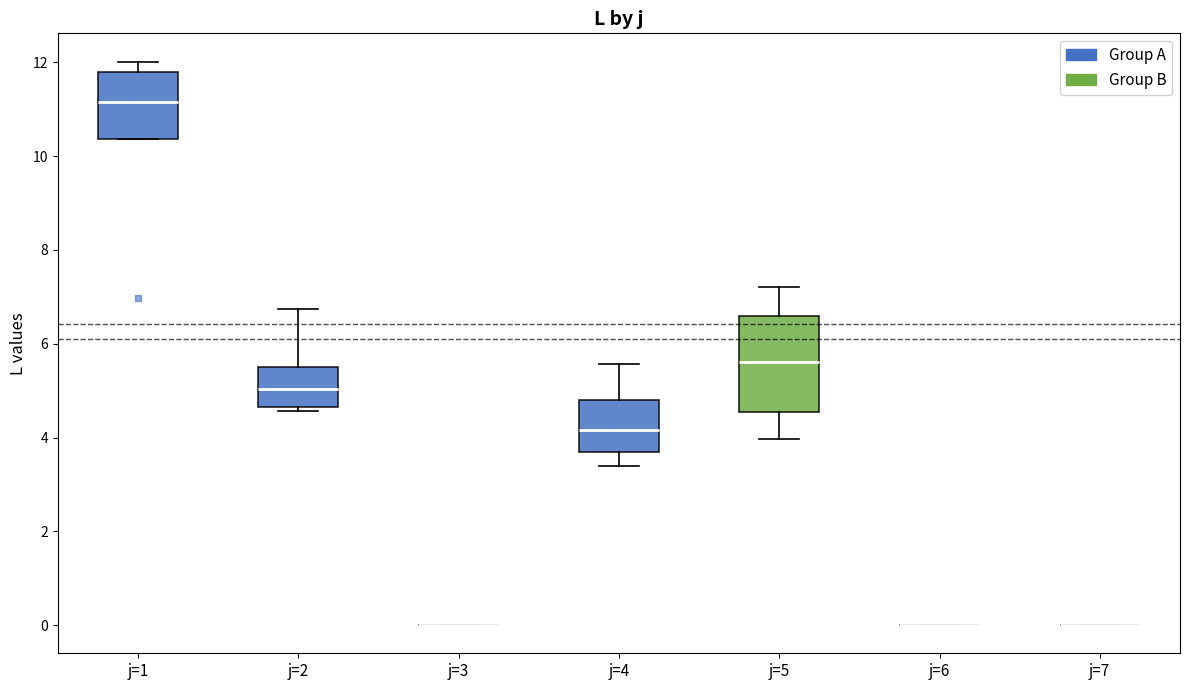

Reading left to right, read every box against the y-axis: the position of its median line, the range the box covers, and the ends of its whiskers. The values are not printed on the chart, so give them approximately, as read against the axis.

j=1: median 11.2, box 10.4 to 11.8, whiskers 10.4 to 12.0
j=2: median 5.0, box 4.6 to 5.4, whiskers 4.6 (just below the box's lower edge) to 6.8
j=3: box collapsed to a line at 0.0, whiskers 0.0 to 0.0
j=4: median 4.2, box 3.6 to 4.8, whiskers 3.4 to 5.6
j=5: median 5.6, box 4.6 to 6.6, whiskers 4.0 to 7.2
j=6: box collapsed to a line at 0.0, whiskers 0.0 to 0.0
j=7: box collapsed to a line at 0.0, whiskers 0.0 to 0.0